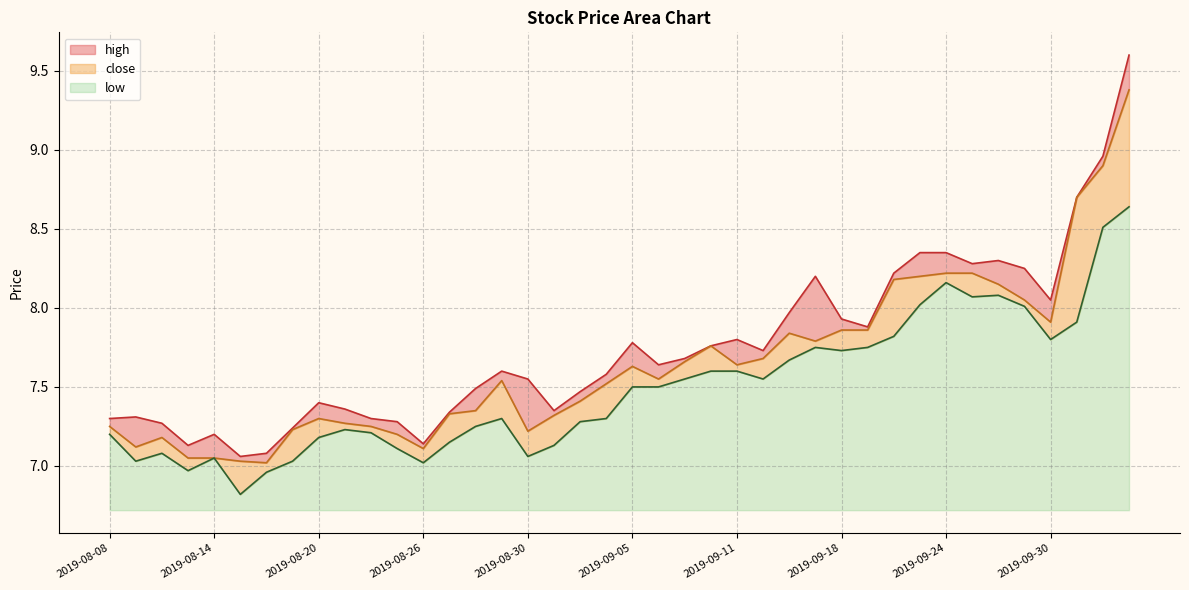

What is the label of the 33rd point from the right?

2019-08-19